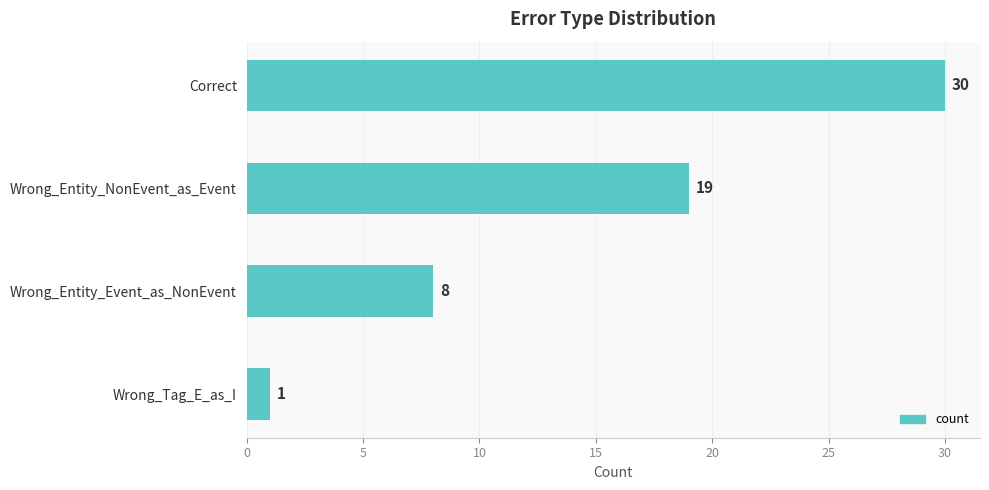

Which has a higher value, Wrong_Tag_E_as_I or Wrong_Entity_Event_as_NonEvent?

Wrong_Entity_Event_as_NonEvent